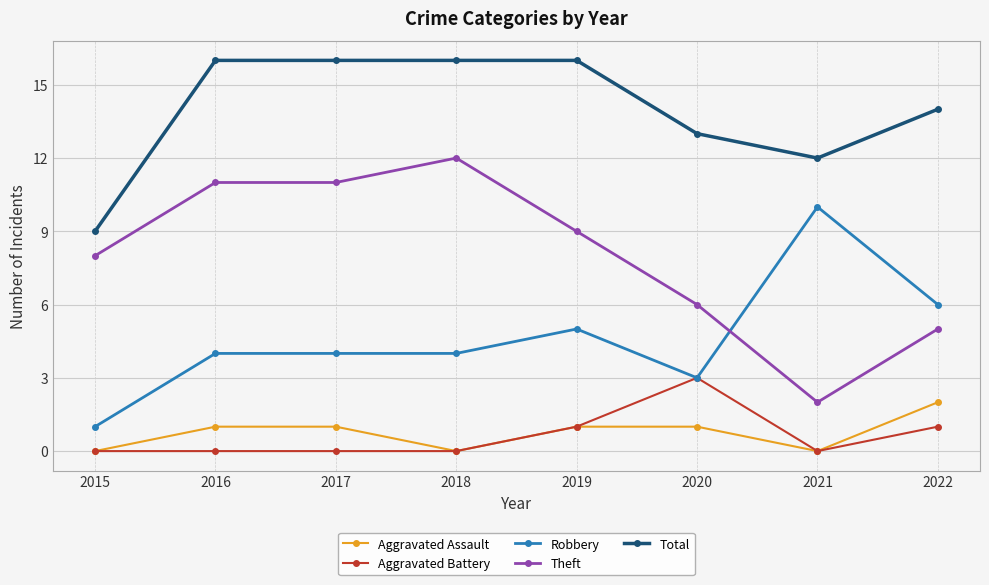

True or false: Robbery and Aggravated Assault cross at least once.

False